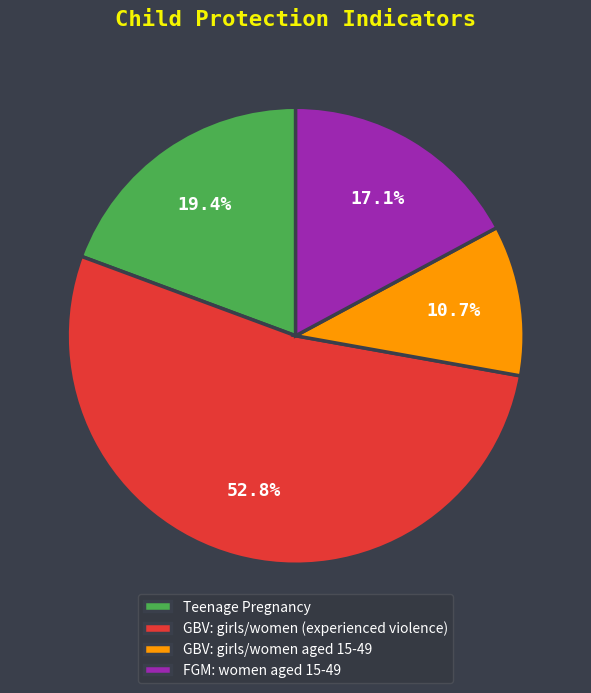

Which slice represents more than half of the pie?

GBV: girls/women (experienced violence)